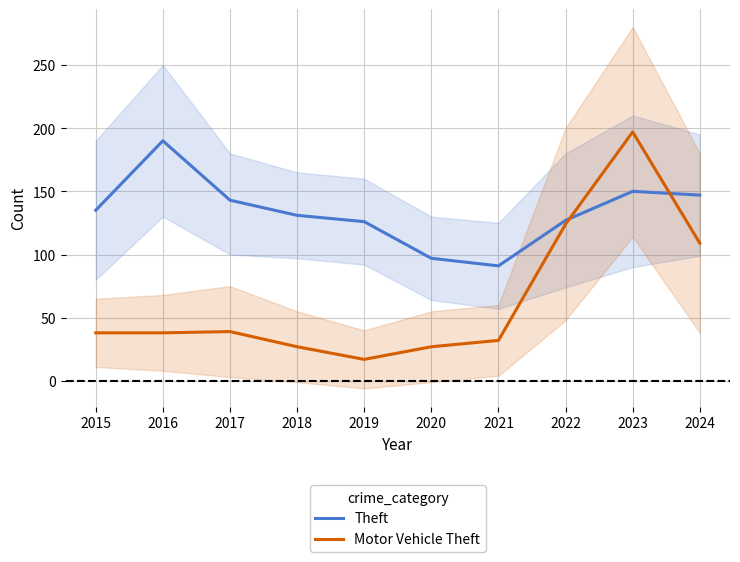

Which series ends up on top after the final intersection of Theft and Motor Vehicle Theft?

Theft